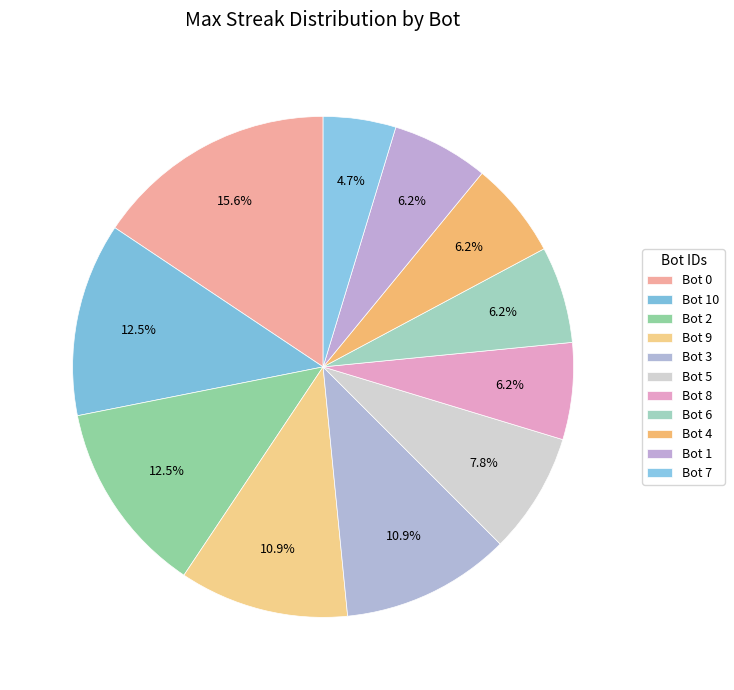

Is there a majority slice in this chart?

No